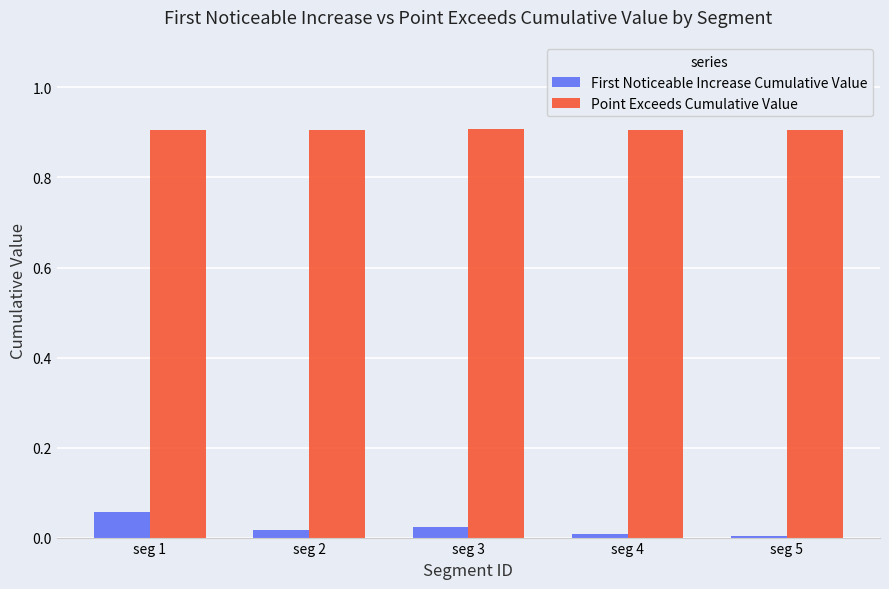

Is it true that First Noticeable Increase Cumulative Value equals 0.0 at seg 2?

True